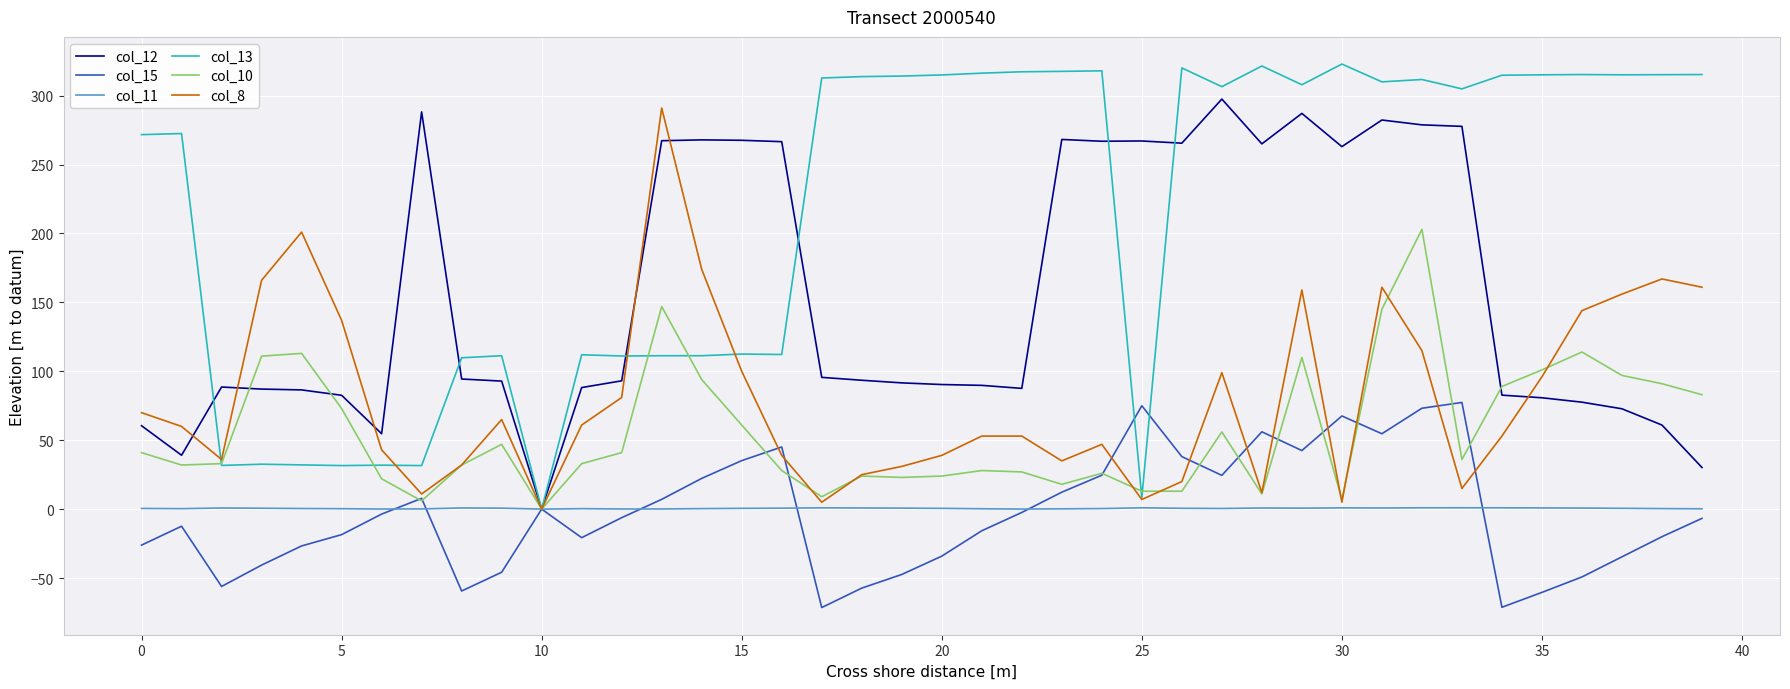

Count the number of categories in the chart.

40